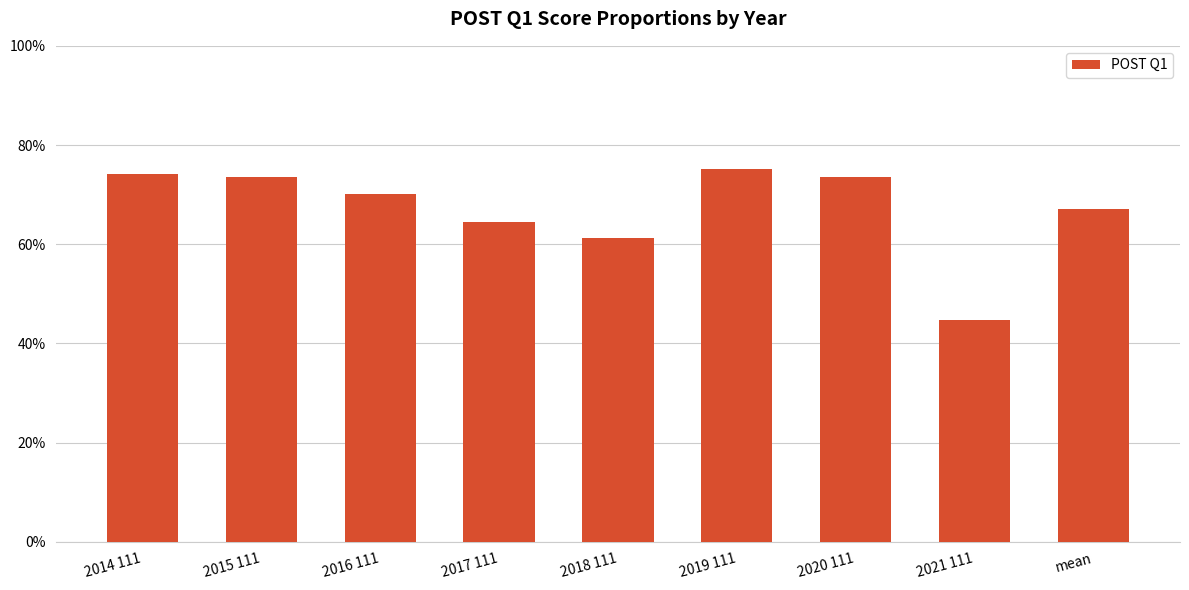

Rank the categories by value from lowest to highest.

2021 111, 2018 111, 2017 111, mean, 2016 111, 2020 111, 2015 111, 2014 111, 2019 111